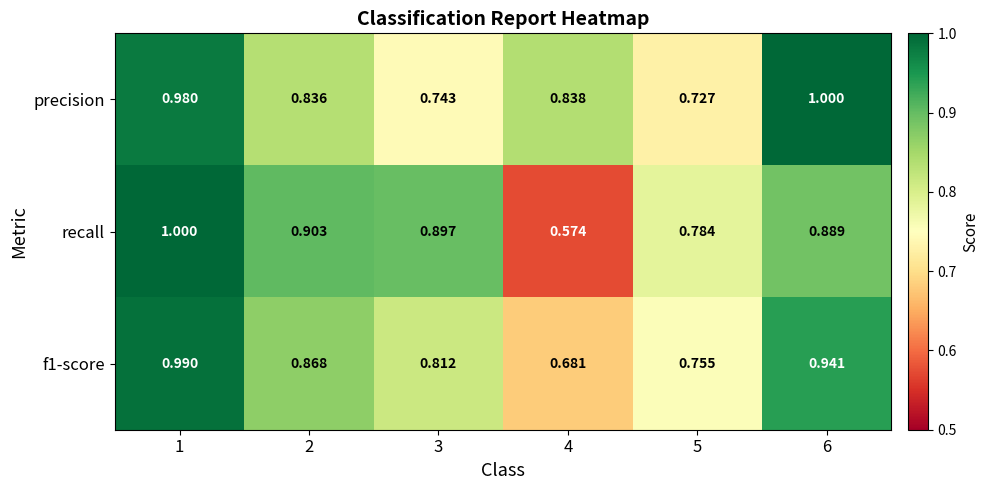

Which series has the largest total across all categories?

precision